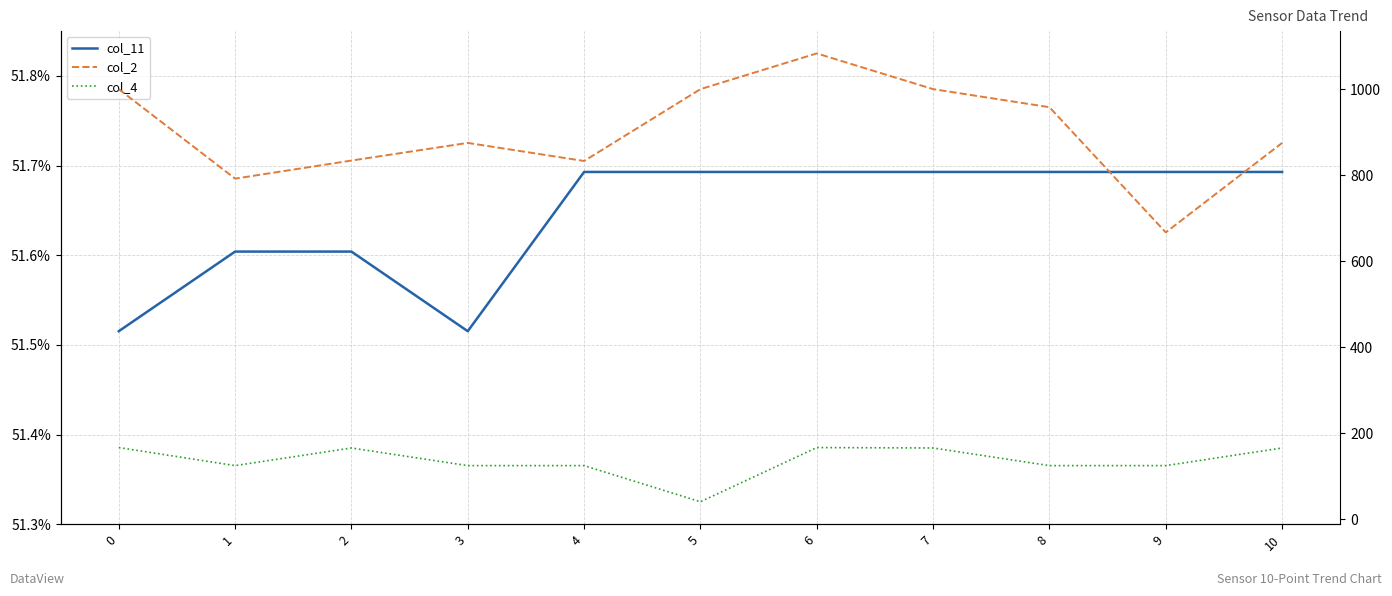

At 3, list the series in order from largest to smallest.

col_2, col_4, col_11